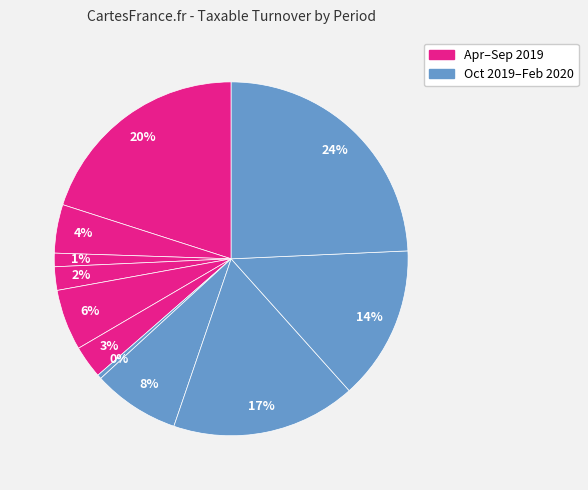

How many slices are in this pie chart?

11